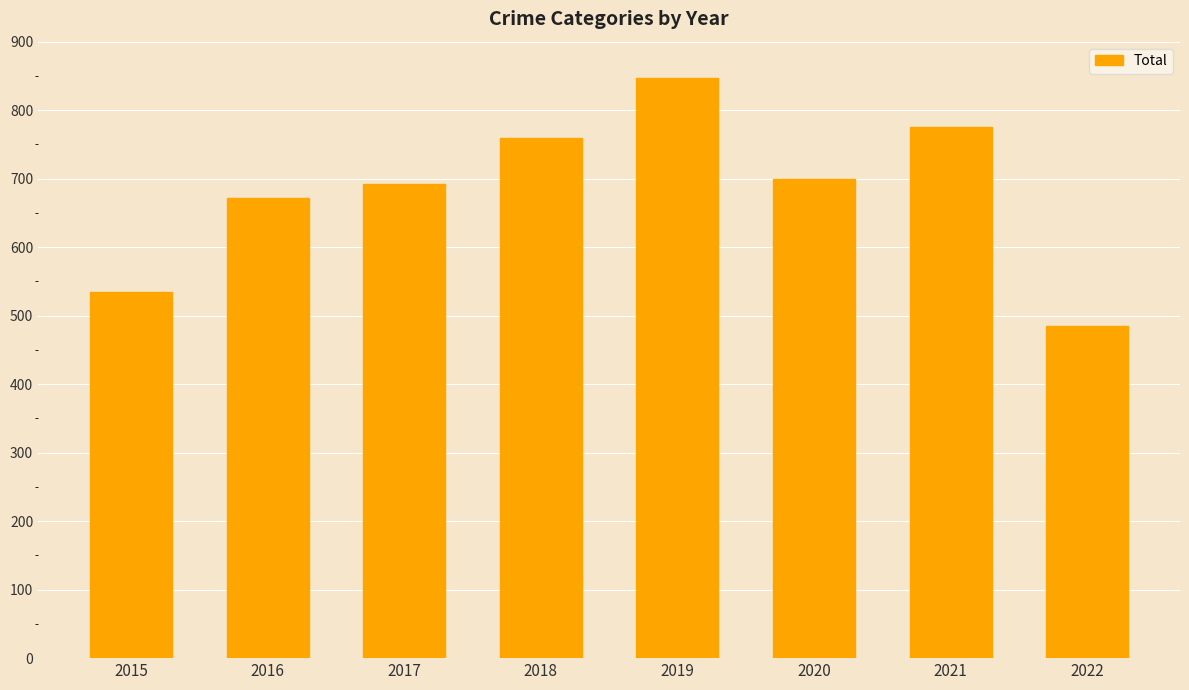

Is it true that the value at 2020 is 997?

False